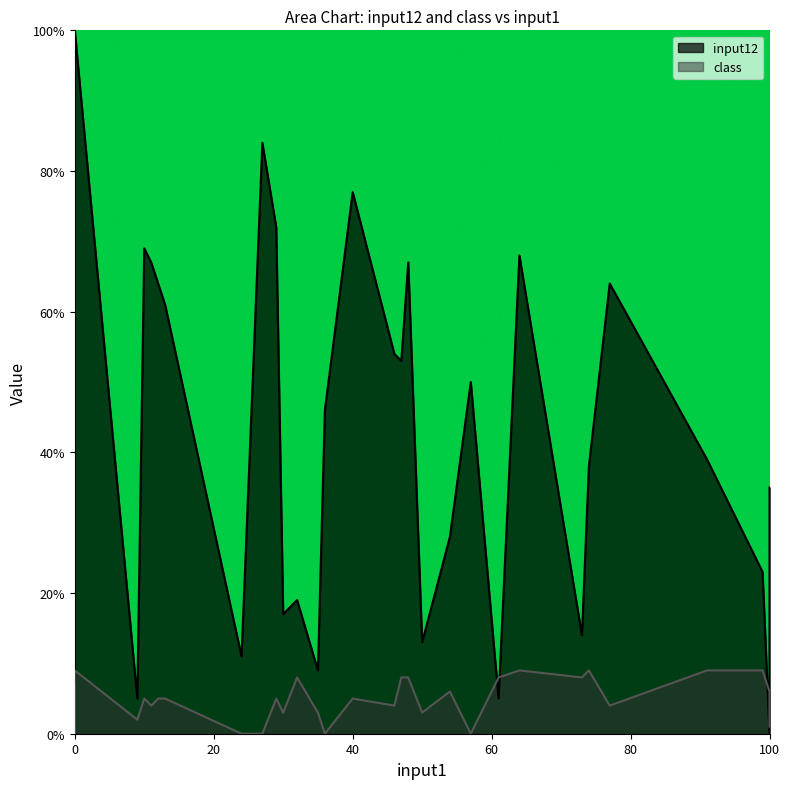

Is the value of input12 at 16 greater than the value of class at 21?

Yes